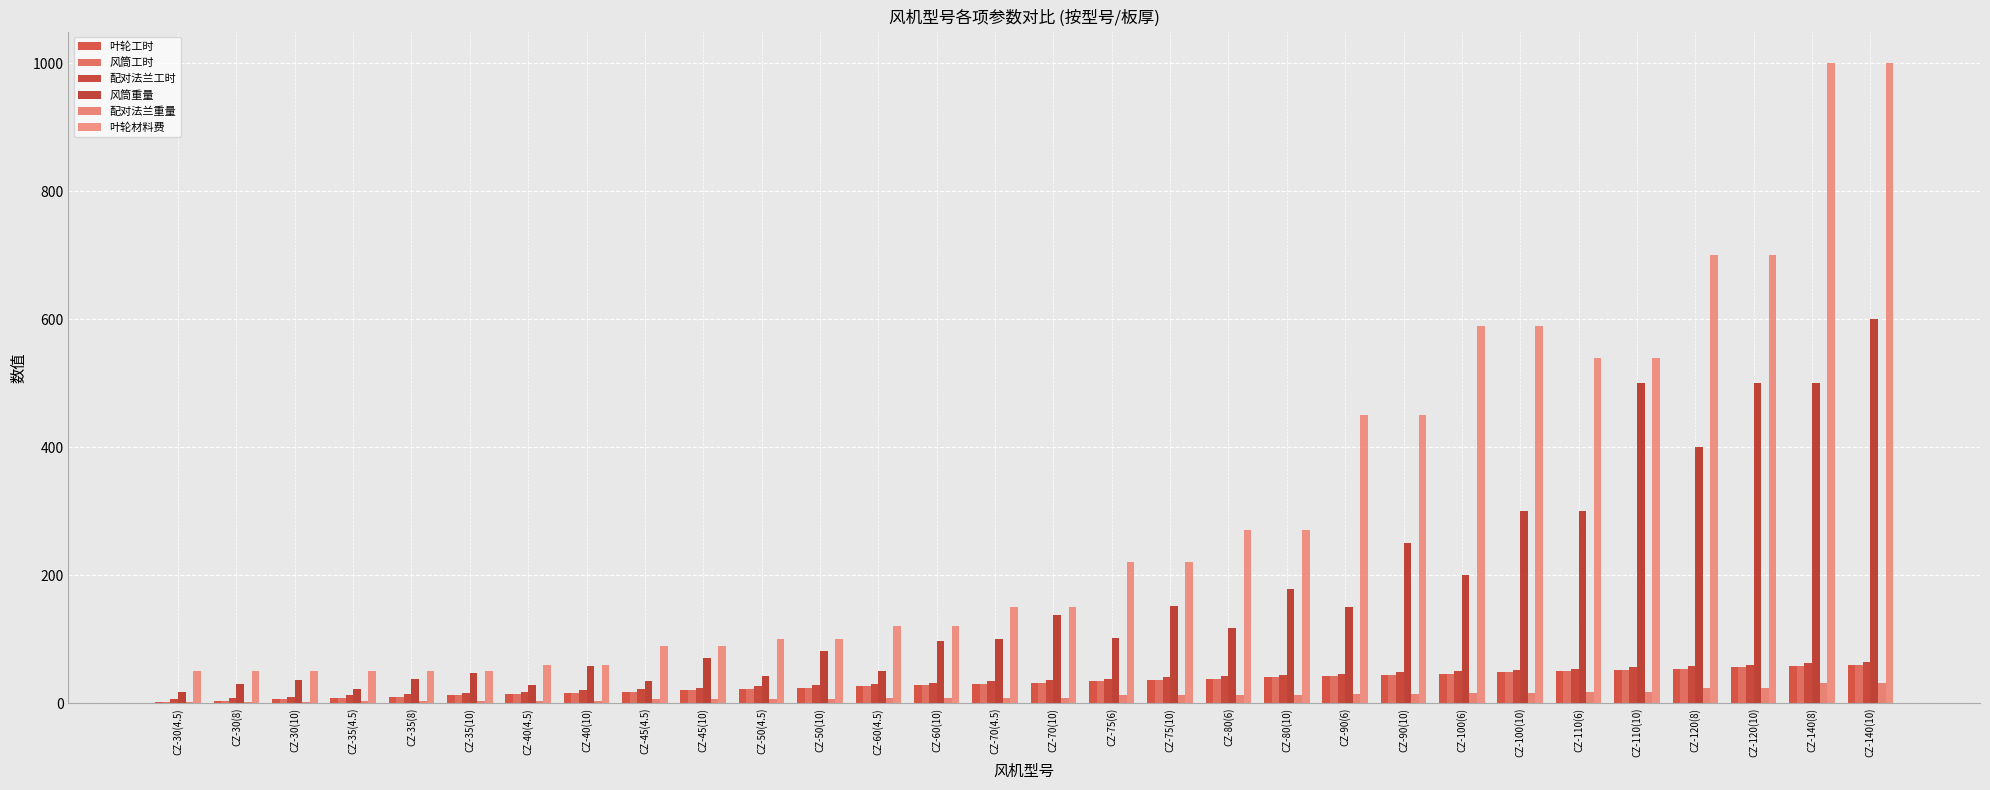

Reading left to right, what are all the values shown in this chart?

叶轮工时: CZ-30(4.5)=2.0	CZ-30(8)=4.0	CZ-30(10)=6.0	CZ-35(4.5)=8.0	CZ-35(8)=10.0	CZ-35(10)=12.0	CZ-40(4.5)=14.0	CZ-40(10)=16.0	CZ-45(4.5)=18.0	CZ-45(10)=20.0	CZ-50(4.5)=22.0	CZ-50(10)=24.0	CZ-60(4.5)=26.0	CZ-60(10)=28.0	CZ-70(4.5)=30.0	CZ-70(10)=32.0	CZ-75(6)=34.0	CZ-75(10)=36.0	CZ-80(6)=38.0	CZ-80(10)=40.0	CZ-90(6)=42.0	CZ-90(10)=44.0	CZ-100(6)=46.0	CZ-100(10)=48.0	CZ-110(6)=50.0	CZ-110(10)=52.0	CZ-120(8)=54.0	CZ-120(10)=56.0	CZ-140(8)=58.0	CZ-140(10)=60.0
风筒工时: CZ-30(4.5)=2.0	CZ-30(8)=4.0	CZ-30(10)=6.0	CZ-35(4.5)=8.0	CZ-35(8)=10.0	CZ-35(10)=12.0	CZ-40(4.5)=14.0	CZ-40(10)=16.0	CZ-45(4.5)=18.0	CZ-45(10)=20.0	CZ-50(4.5)=22.0	CZ-50(10)=24.0	CZ-60(4.5)=26.0	CZ-60(10)=28.0	CZ-70(4.5)=30.0	CZ-70(10)=32.0	CZ-75(6)=34.0	CZ-75(10)=36.0	CZ-80(6)=38.0	CZ-80(10)=40.0	CZ-90(6)=42.0	CZ-90(10)=44.0	CZ-100(6)=46.0	CZ-100(10)=48.0	CZ-110(6)=50.0	CZ-110(10)=52.0	CZ-120(8)=54.0	CZ-120(10)=56.0	CZ-140(8)=58.0	CZ-140(10)=60.0
配对法兰工时: CZ-30(4.5)=6.0	CZ-30(8)=8.0	CZ-30(10)=10.0	CZ-35(4.5)=12.0	CZ-35(8)=14.0	CZ-35(10)=16.0	CZ-40(4.5)=18.0	CZ-40(10)=20.0	CZ-45(4.5)=22.0	CZ-45(10)=24.0	CZ-50(4.5)=26.0	CZ-50(10)=28.0	CZ-60(4.5)=30.0	CZ-60(10)=32.0	CZ-70(4.5)=34.0	CZ-70(10)=36.0	CZ-75(6)=38.0	CZ-75(10)=40.0	CZ-80(6)=42.0	CZ-80(10)=44.0	CZ-90(6)=46.0	CZ-90(10)=48.0	CZ-100(6)=50.0	CZ-100(10)=52.0	CZ-110(6)=54.0	CZ-110(10)=56.0	CZ-120(8)=58.0	CZ-120(10)=60.0	CZ-140(8)=62.0	CZ-140(10)=64.0
风筒重量: CZ-30(4.5)=17.9	CZ-30(8)=29.1	CZ-30(10)=36.4	CZ-35(4.5)=22.7	CZ-35(8)=37.3	CZ-35(10)=46.6	CZ-40(4.5)=28.0	CZ-40(10)=57.4	CZ-45(4.5)=35.0	CZ-45(10)=70.0	CZ-50(4.5)=42.2	CZ-50(10)=81.0	CZ-60(4.5)=50.4	CZ-60(10)=96.7	CZ-70(4.5)=100.0	CZ-70(10)=138.5	CZ-75(6)=101.2	CZ-75(10)=151.9	CZ-80(6)=117.2	CZ-80(10)=177.7	CZ-90(6)=150.0	CZ-90(10)=250.0	CZ-100(6)=200.0	CZ-100(10)=300.0	CZ-110(6)=300.0	CZ-110(10)=500.0	CZ-120(8)=400.0	CZ-120(10)=500.0	CZ-140(8)=500.0	CZ-140(10)=600.0
配对法兰重量: CZ-30(4.5)=2.4	CZ-30(8)=2.4	CZ-30(10)=2.4	CZ-35(4.5)=2.7	CZ-35(8)=2.7	CZ-35(10)=2.7	CZ-40(4.5)=3.1	CZ-40(10)=3.1	CZ-45(4.5)=6.0	CZ-45(10)=6.0	CZ-50(4.5)=6.2	CZ-50(10)=6.2	CZ-60(4.5)=7.3	CZ-60(10)=7.3	CZ-70(4.5)=8.4	CZ-70(10)=8.4	CZ-75(6)=12.1	CZ-75(10)=12.1	CZ-80(6)=12.9	CZ-80(10)=12.9	CZ-90(6)=14.4	CZ-90(10)=14.4	CZ-100(6)=15.9	CZ-100(10)=15.9	CZ-110(6)=17.3	CZ-110(10)=17.3	CZ-120(8)=24.3	CZ-120(10)=24.3	CZ-140(8)=32.1	CZ-140(10)=32.1
叶轮材料费: CZ-30(4.5)=50.0	CZ-30(8)=50.0	CZ-30(10)=50.0	CZ-35(4.5)=50.0	CZ-35(8)=50.0	CZ-35(10)=50.0	CZ-40(4.5)=60.0	CZ-40(10)=60.0	CZ-45(4.5)=90.0	CZ-45(10)=90.0	CZ-50(4.5)=100.0	CZ-50(10)=100.0	CZ-60(4.5)=120.0	CZ-60(10)=120.0	CZ-70(4.5)=150.0	CZ-70(10)=150.0	CZ-75(6)=220.0	CZ-75(10)=220.0	CZ-80(6)=270.0	CZ-80(10)=270.0	CZ-90(6)=450.0	CZ-90(10)=450.0	CZ-100(6)=590.0	CZ-100(10)=590.0	CZ-110(6)=540.0	CZ-110(10)=540.0	CZ-120(8)=700.0	CZ-120(10)=700.0	CZ-140(8)=1000.0	CZ-140(10)=1000.0